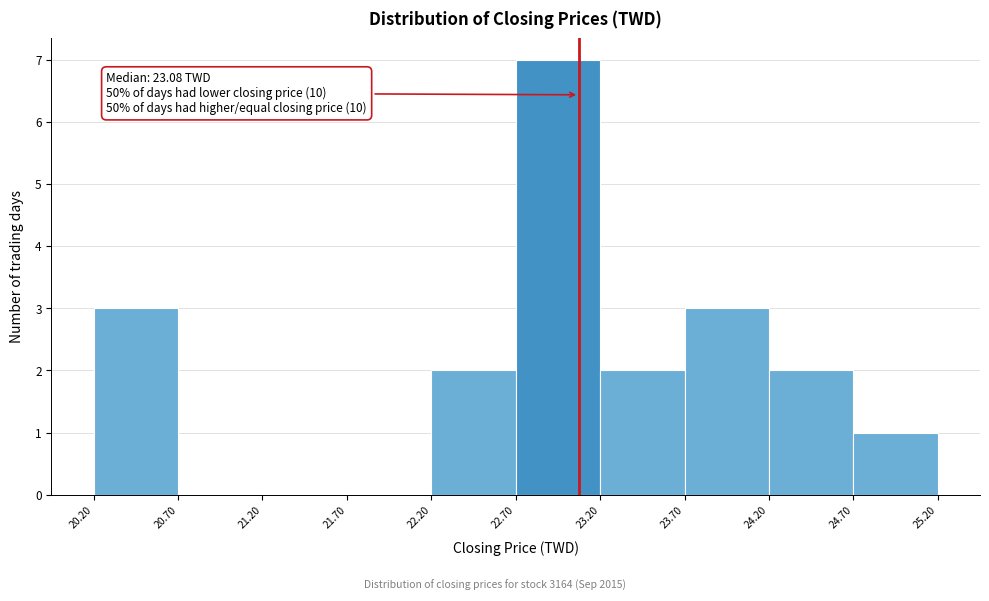

Over which range of the x-axis is the bar tallest?

22.70 to 23.20